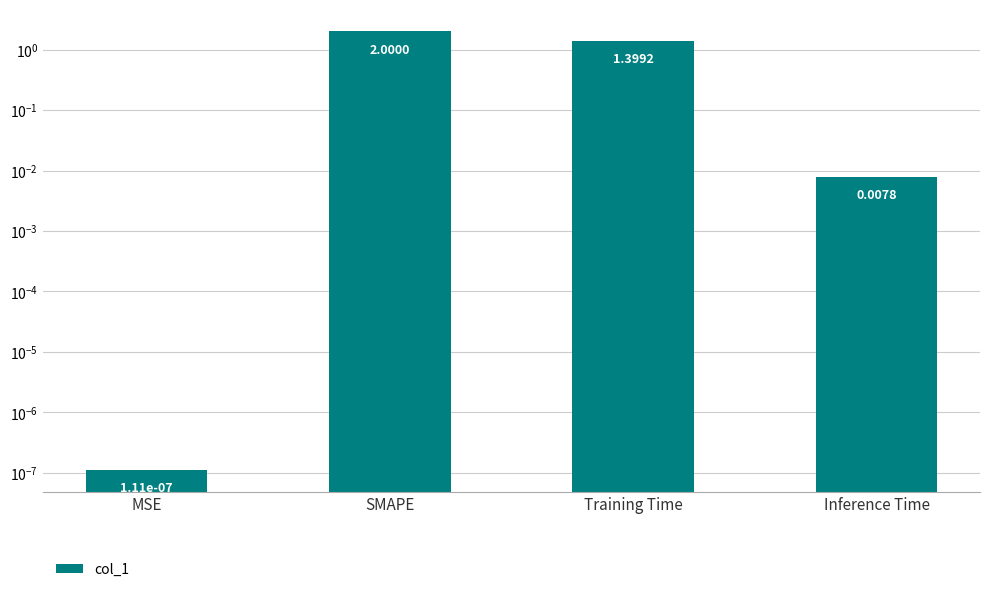

Reading left to right, extract all data points from this chart.

MSE=0.0	SMAPE=2.0	Training Time=1.4	Inference Time=0.0